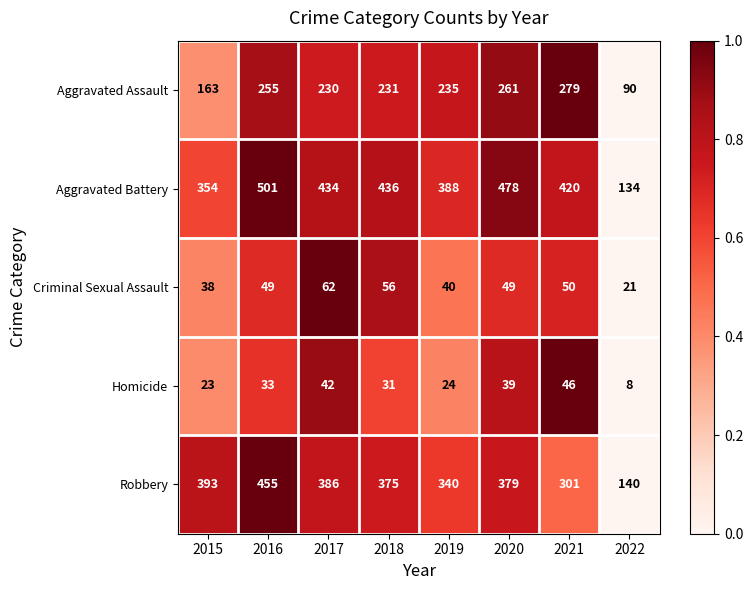

Count the number of data series in this chart.

5